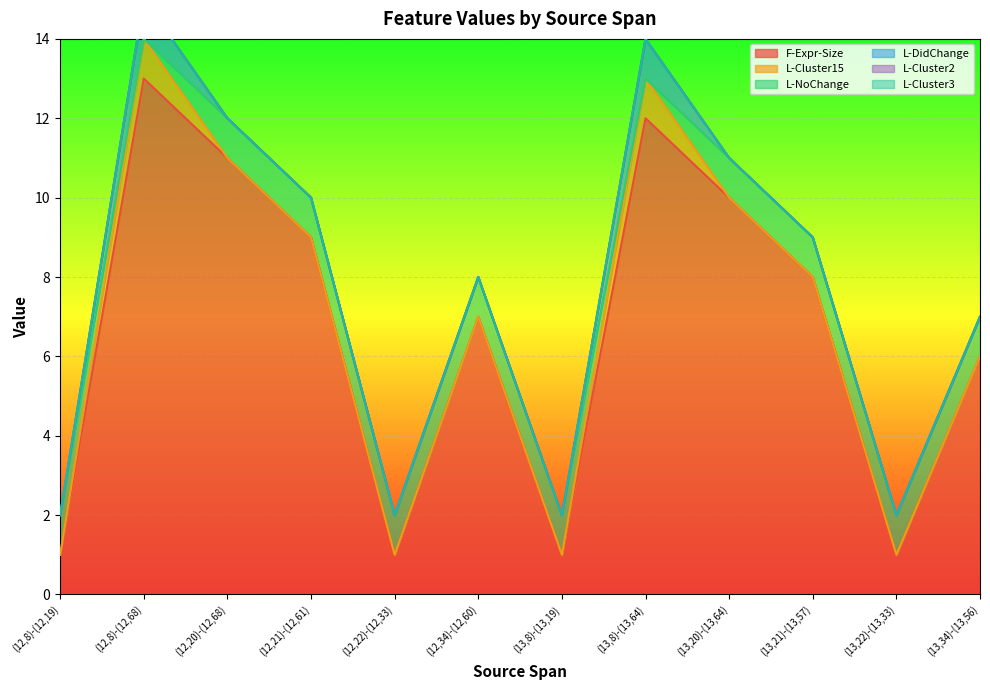

Between (12,21)-(12,61) and (13,21)-(13,57), which series saw the biggest shift?

F-Expr-Size